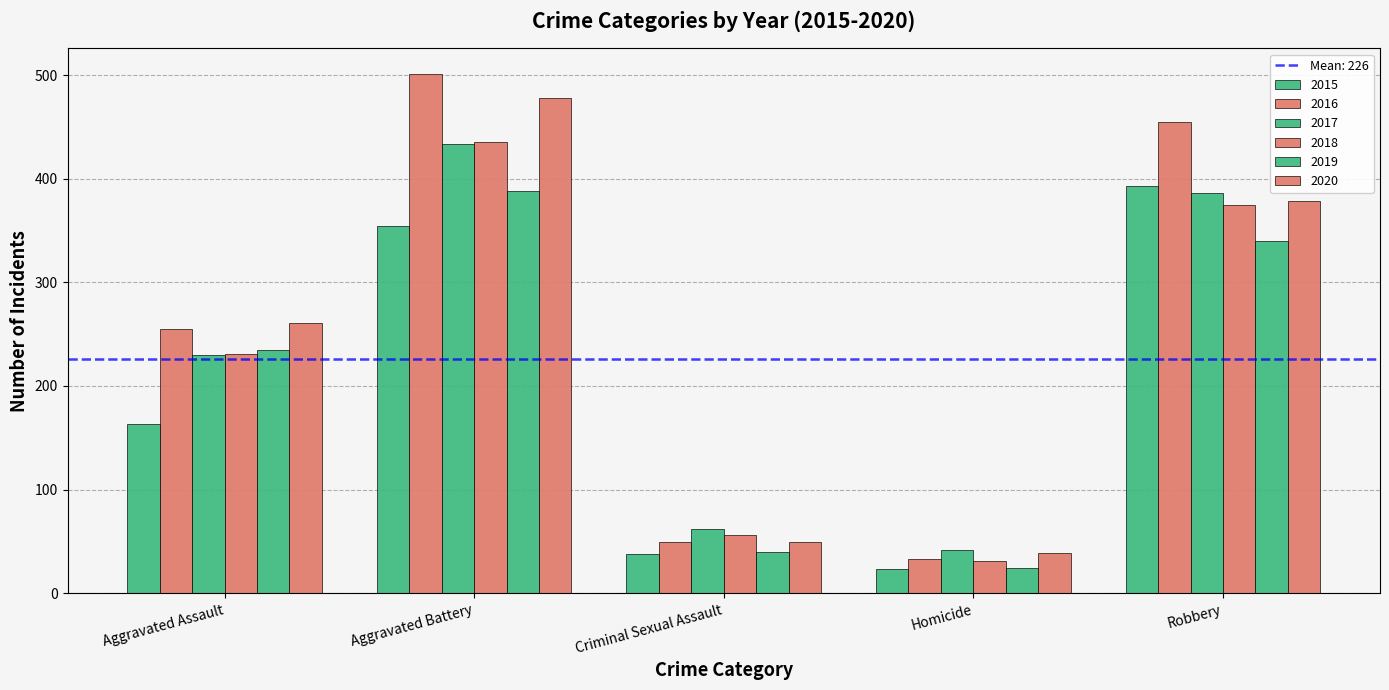

List the labels in order of 2016 value, smallest first.

Homicide, Criminal Sexual Assault, Aggravated Assault, Robbery, Aggravated Battery